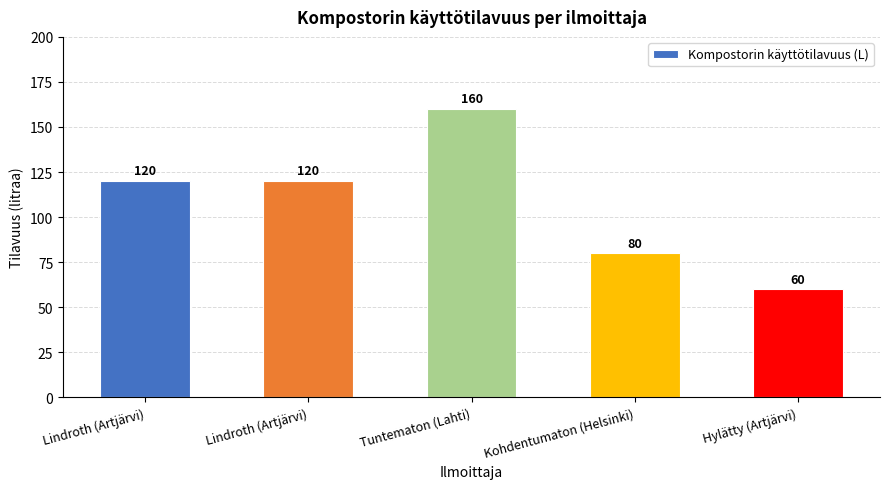

What is the smallest value displayed?

60